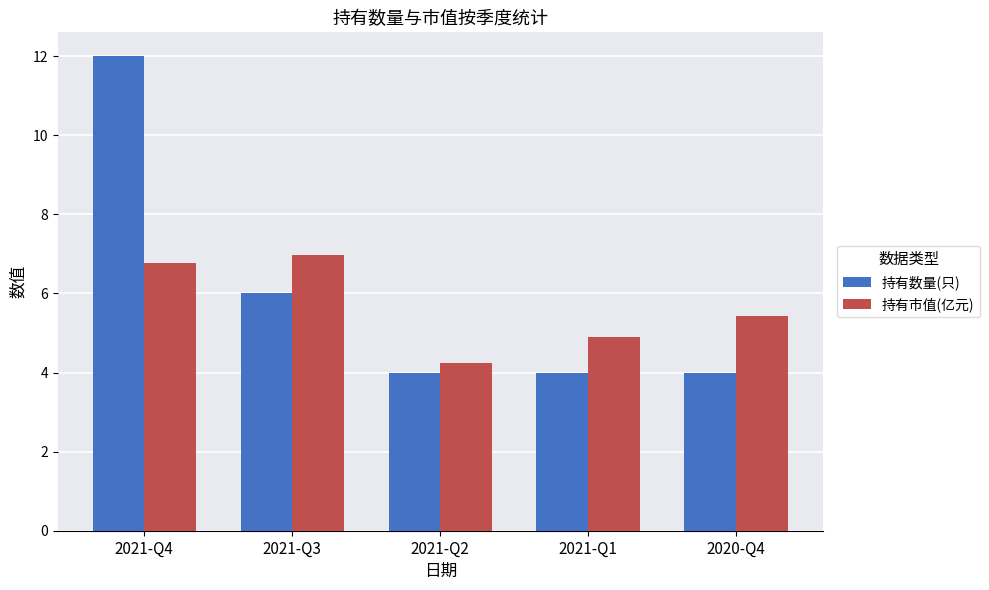

What is the difference between the second highest and second lowest values in the 持有市值(亿元) series?

1.9